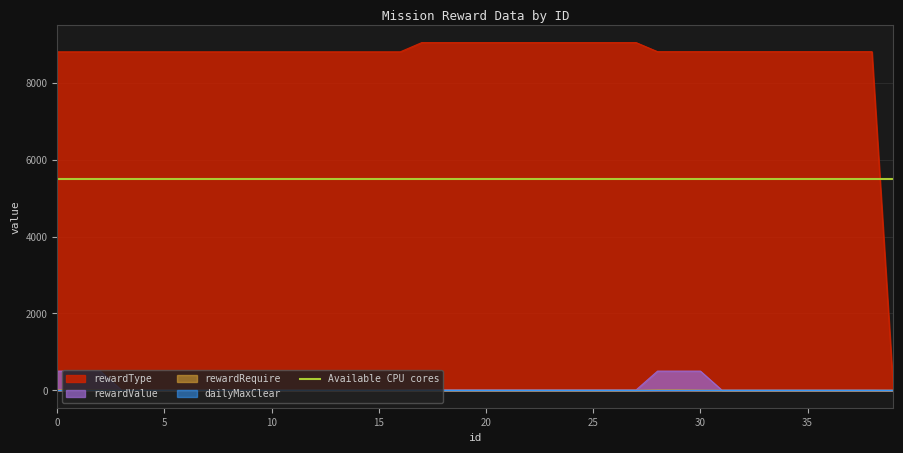

True or false: rewardType and rewardValue intersect in this chart.

False